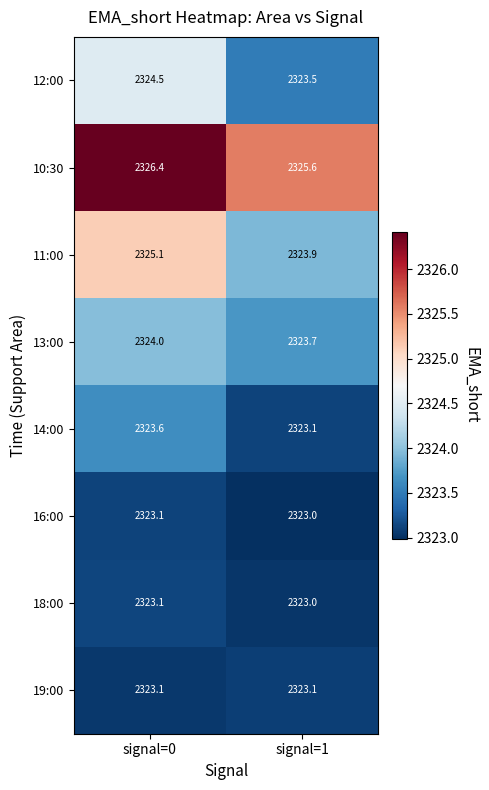

True or false: 12:00 has a value of 1461.3 at signal=1.

False